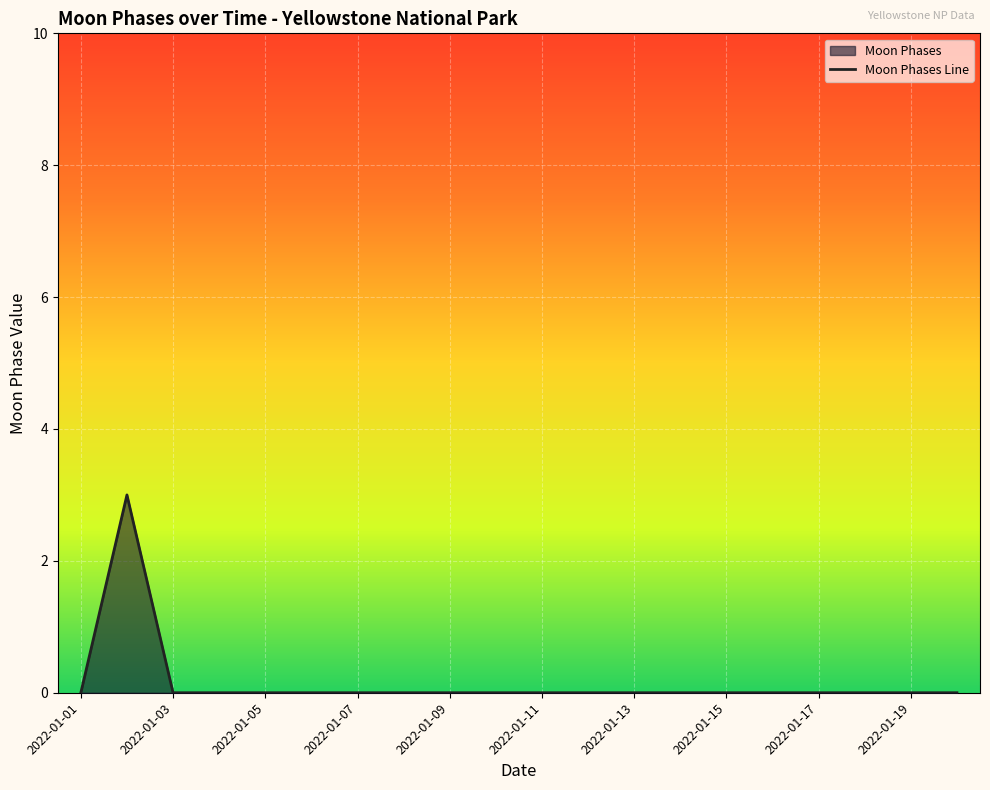

How many values are between 0 and 1?

19